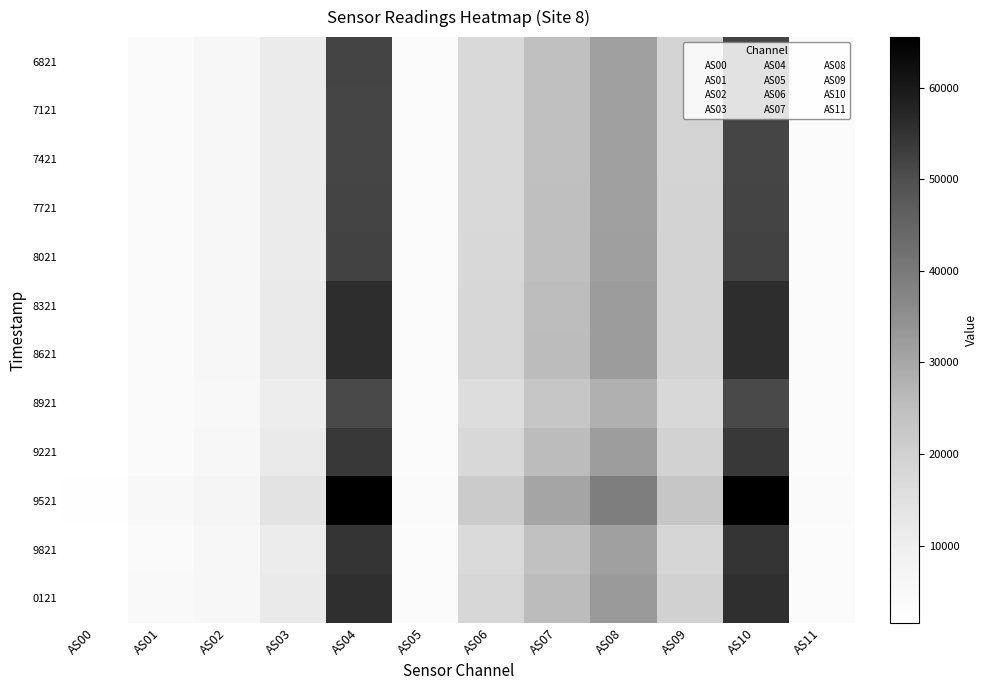

What is the spread (max minus min) of values at AS10?

14741